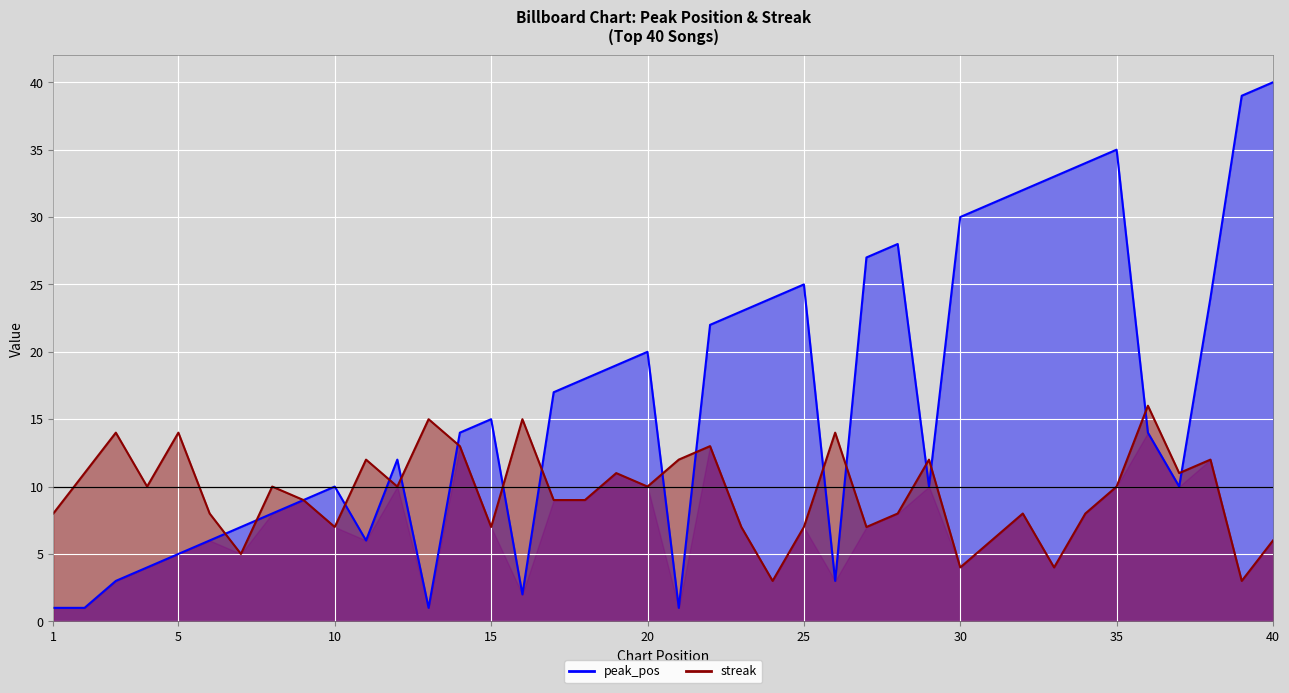

Is it true that streak equals 7 at 10?

True